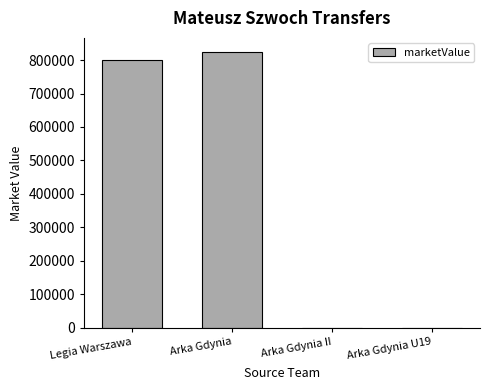

Reading left to right, transcribe all the data shown in this chart.

Legia Warszawa=800000	Arka Gdynia=825000	Arka Gdynia II=0	Arka Gdynia U19=0